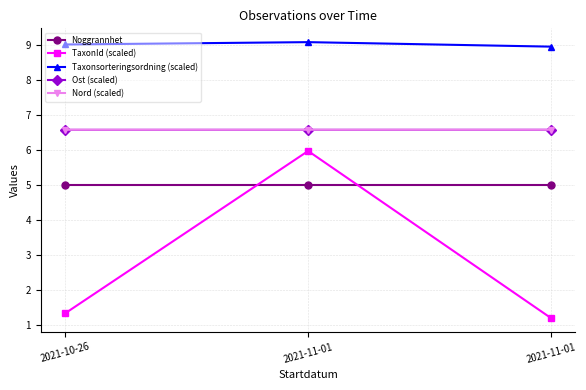

The value of Ost (scaled) at 2021-11-01 is 9.5. True or false?

False